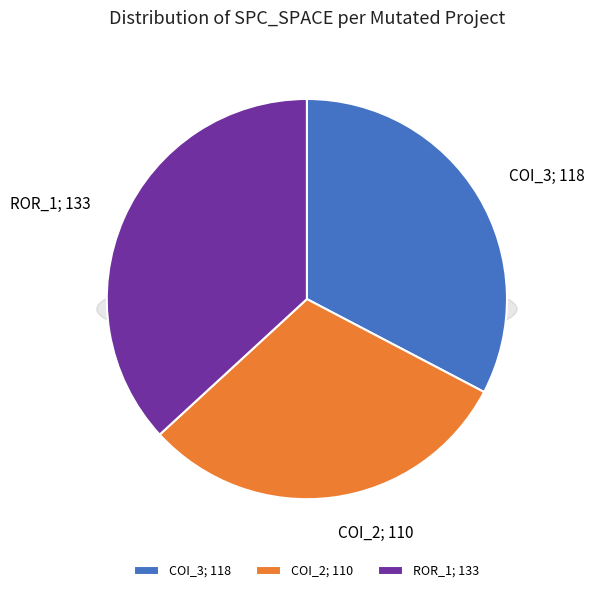

Count the number of slices in the pie.

3